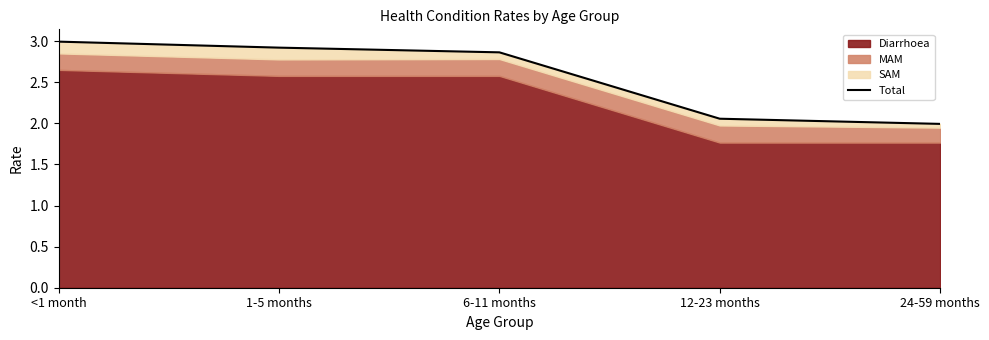

Is it true that the value at 1-5 months is 2.9?

True